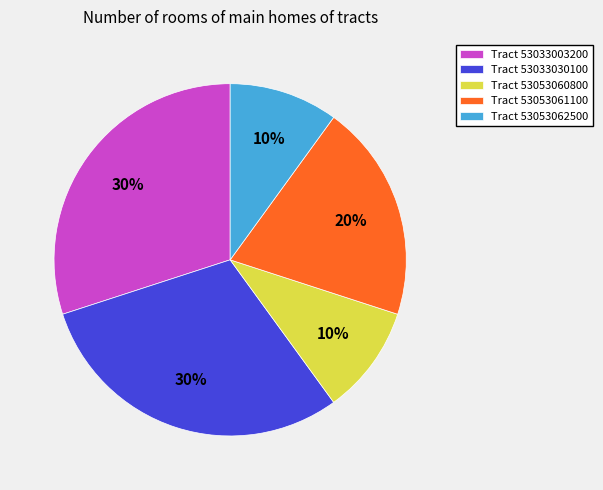

To the nearest percent, what is the average slice percentage?

20%